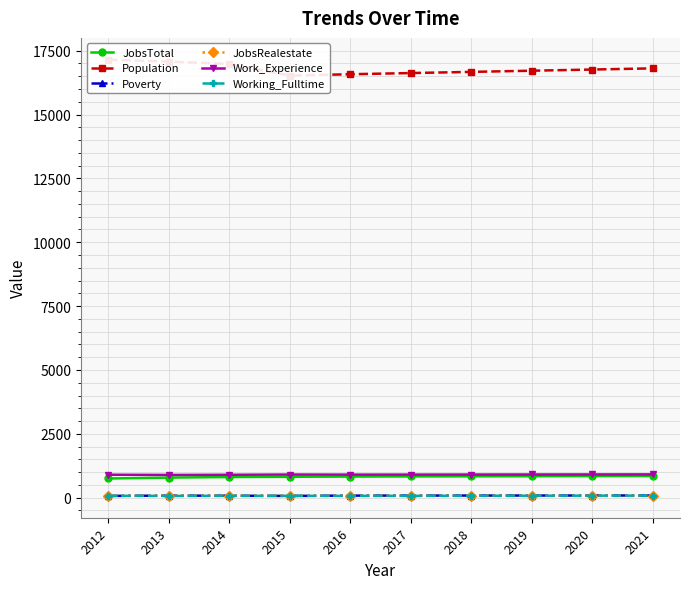

What is the average value of the Poverty series?

81